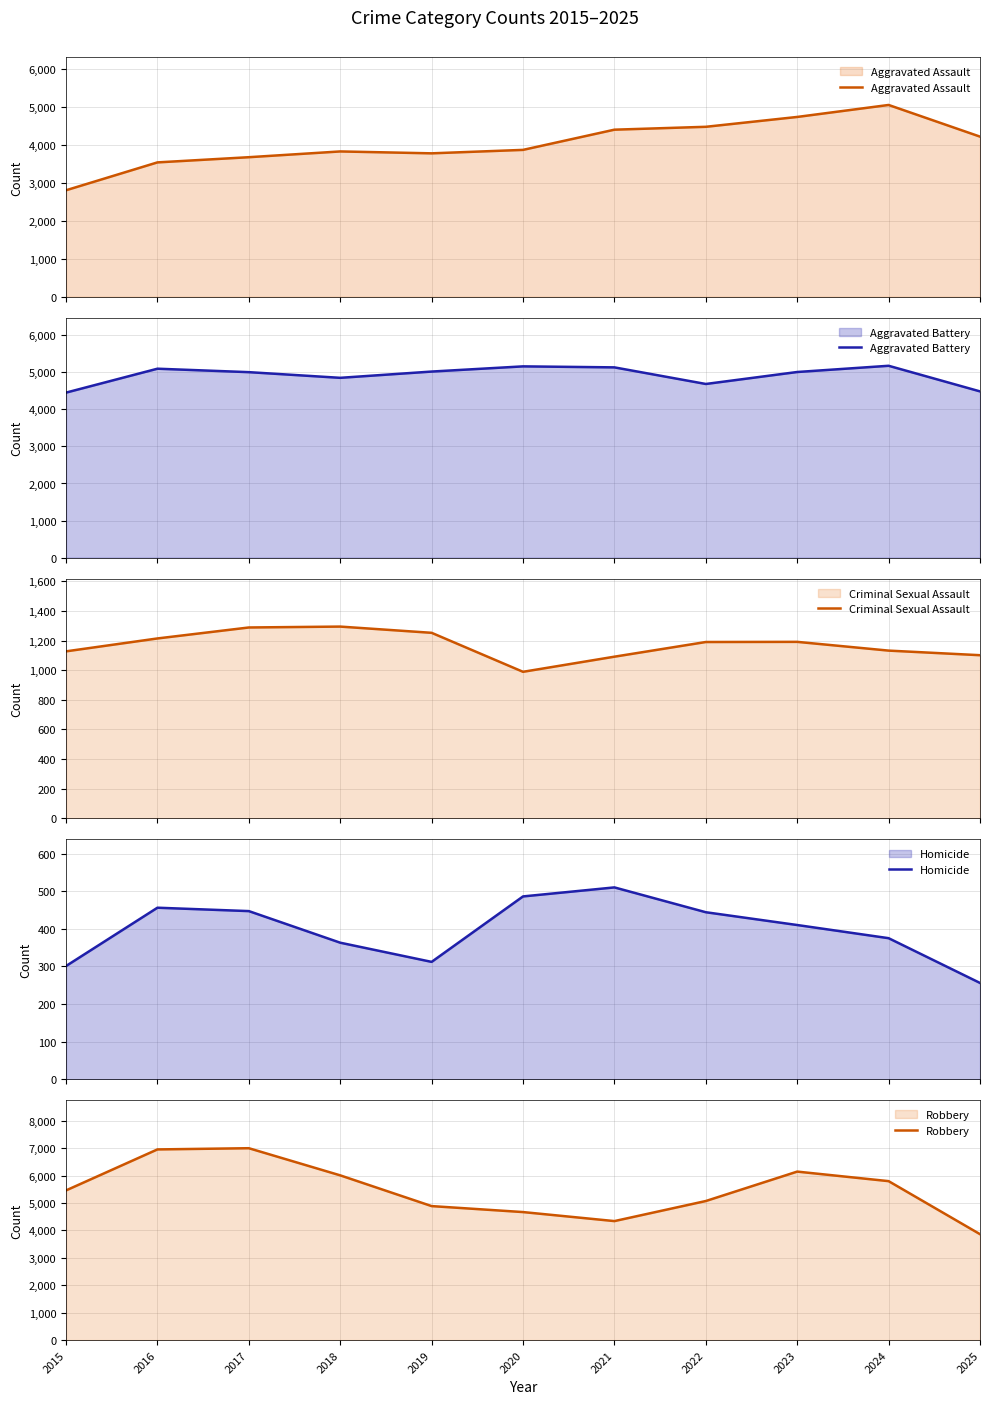

What is the total value across all series at 2019?

15255